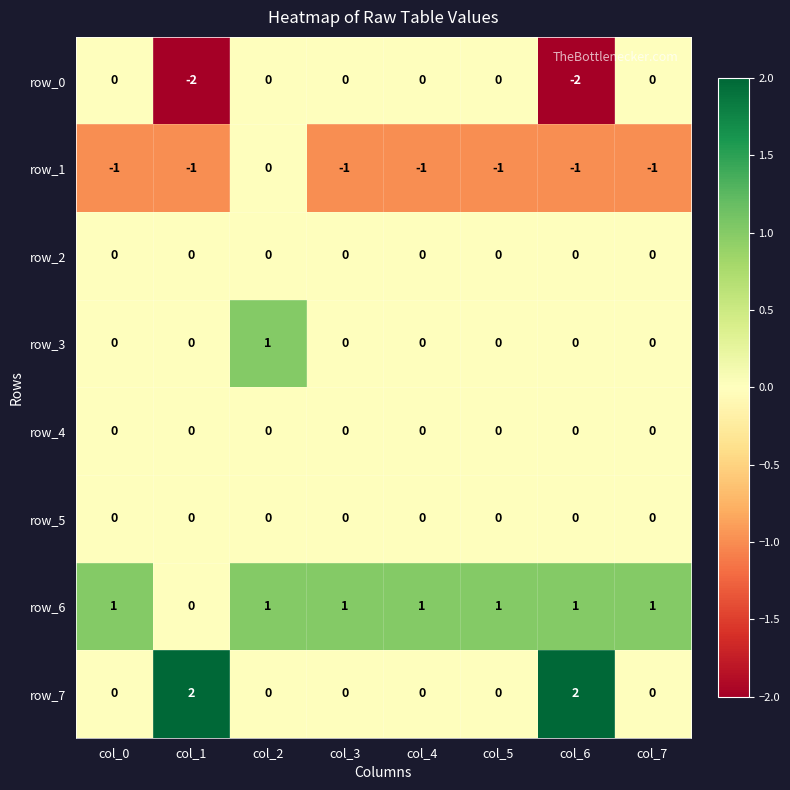

At how many categories does at least one series exceed -1?

8